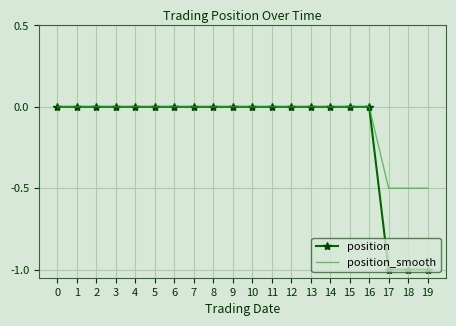

Rank the series by their average value, from highest to lowest.

position_smooth, position